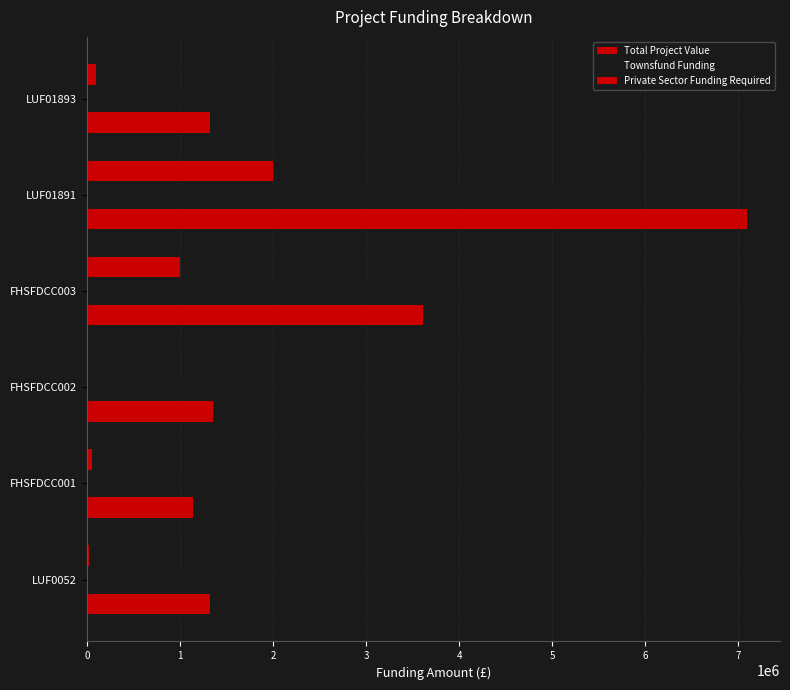

What is the average value of the Private Sector Funding Required series?

528333